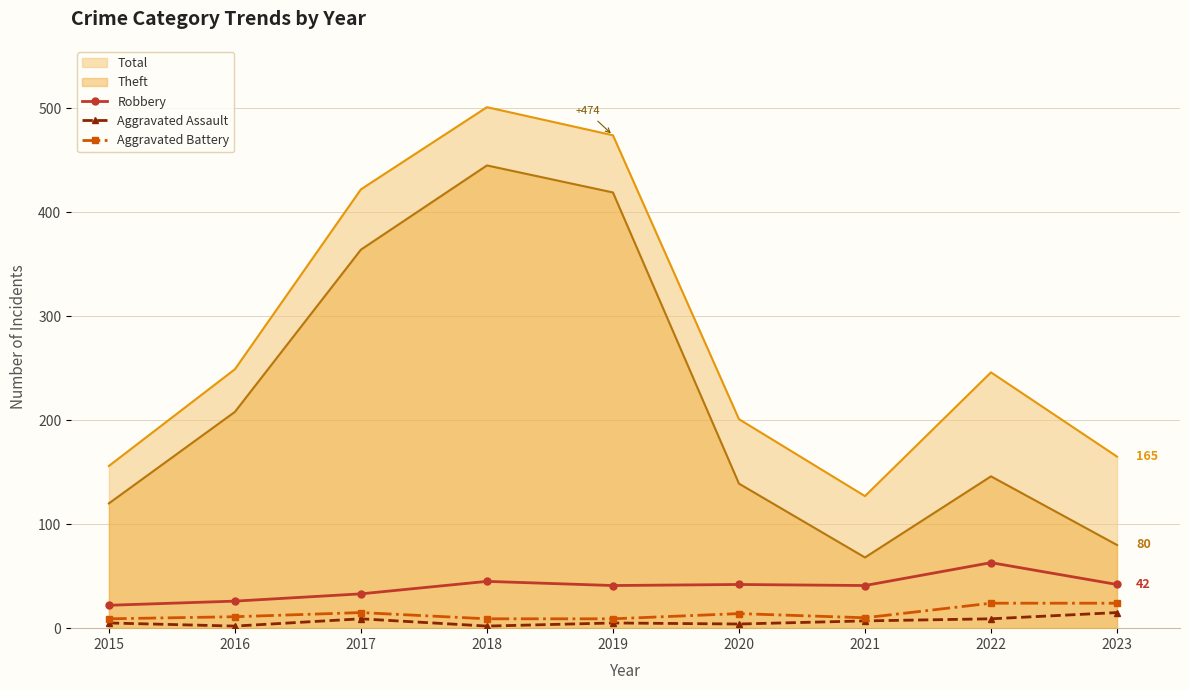

How many categories are shown in the chart?

9